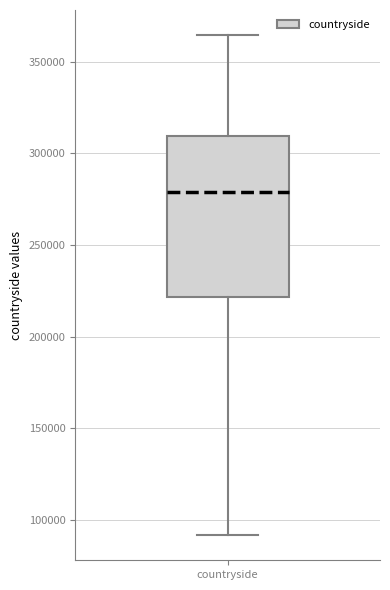

Where is the upper edge of the box for countryside on the y-axis? The values are not printed on the chart, so give them approximately, as read against the axis.

310000